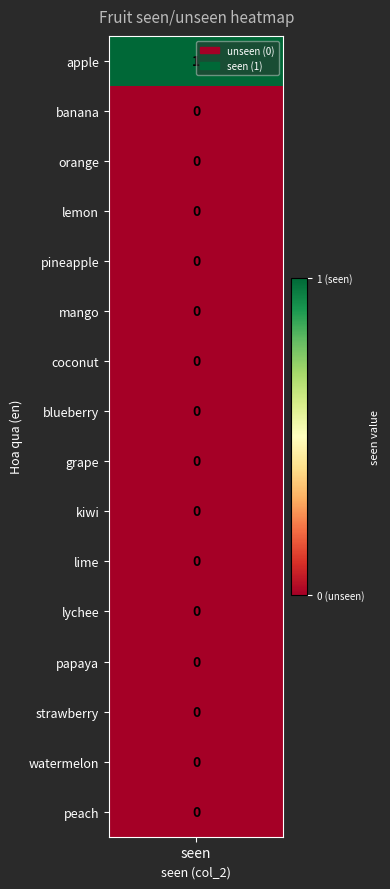

Reading right to left, what are all the values shown in this chart?

15=0	14=0	13=0	12=0	11=0	10=0	9=0	8=0	7=0	6=0	5=0	4=0	3=0	2=0	1=0	seen=1